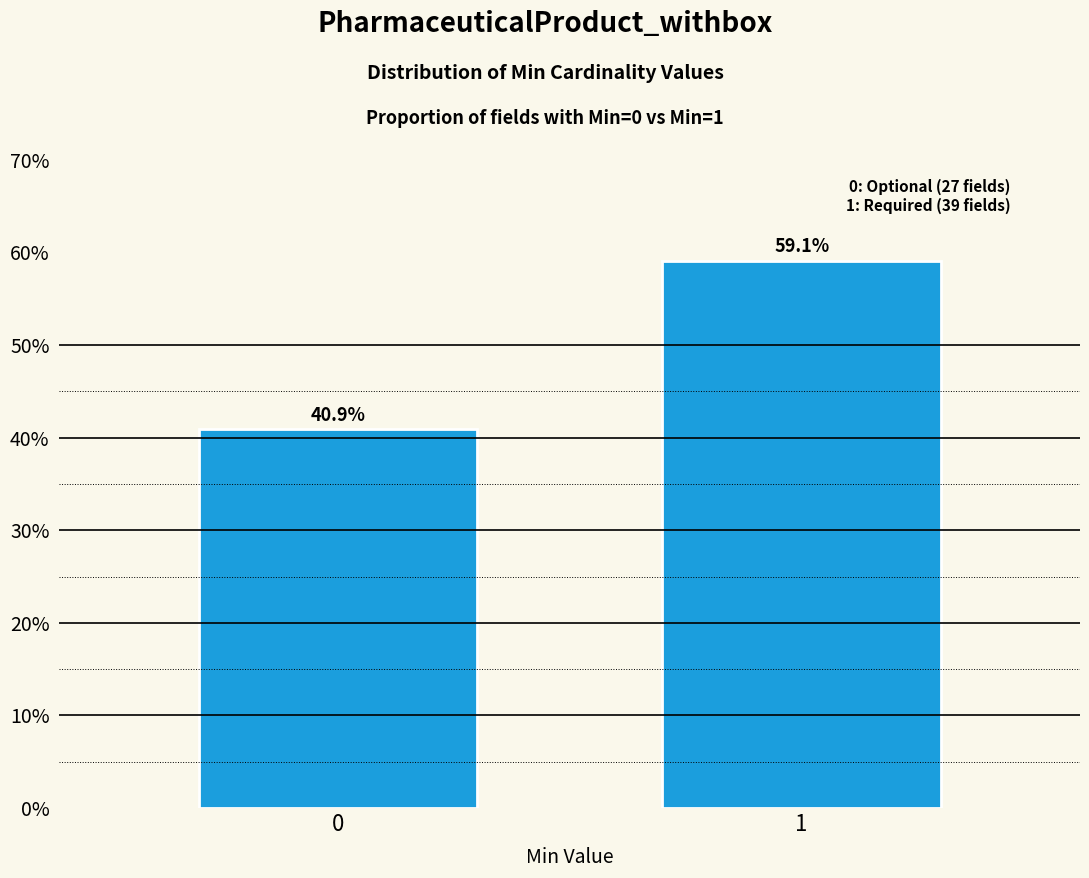

Reading right to left, what are all the values shown in this chart?

59.1	40.9